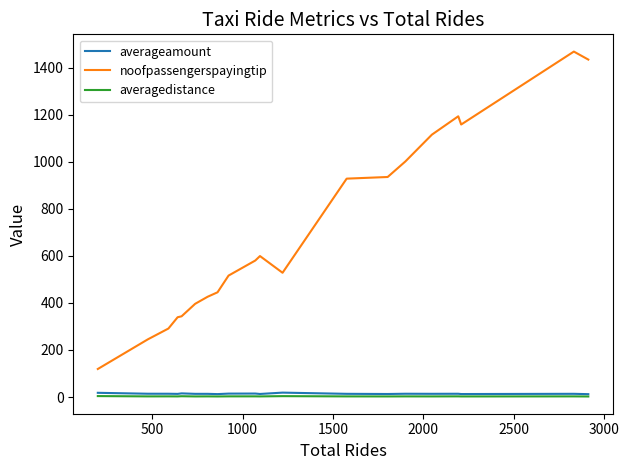

What is the greatest value displayed?

1468.0